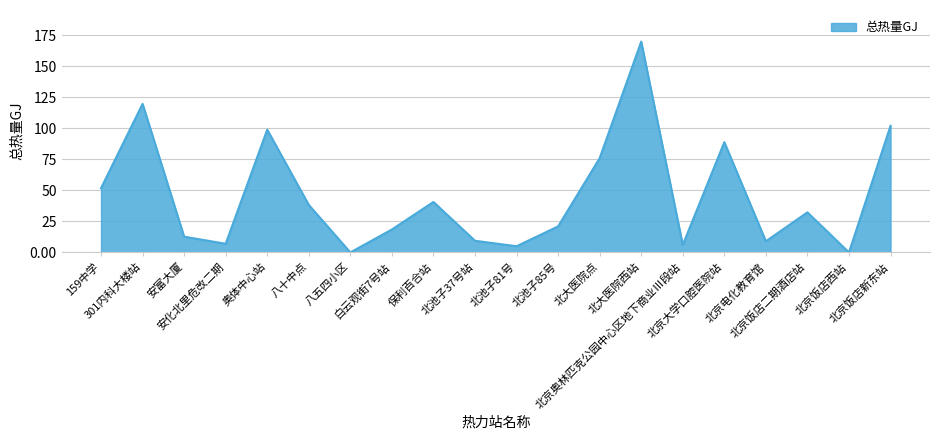

True or false: the data shows 51.7 at 北大医院点.

False